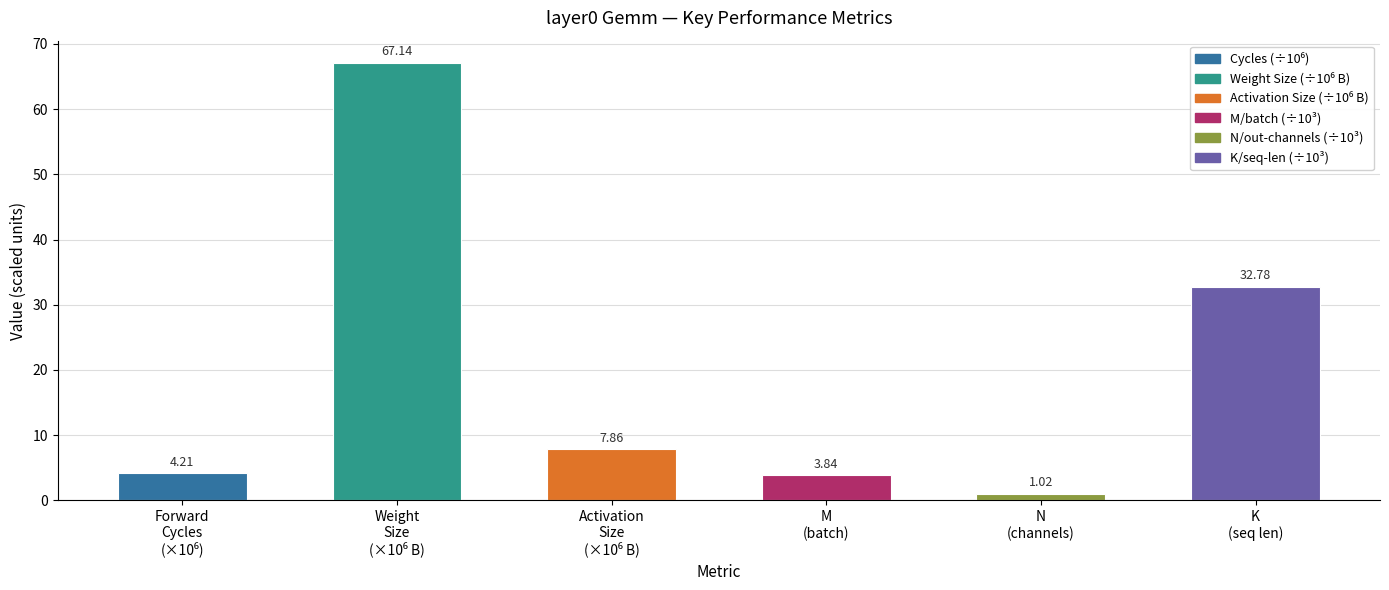

What is the average value?

19.5